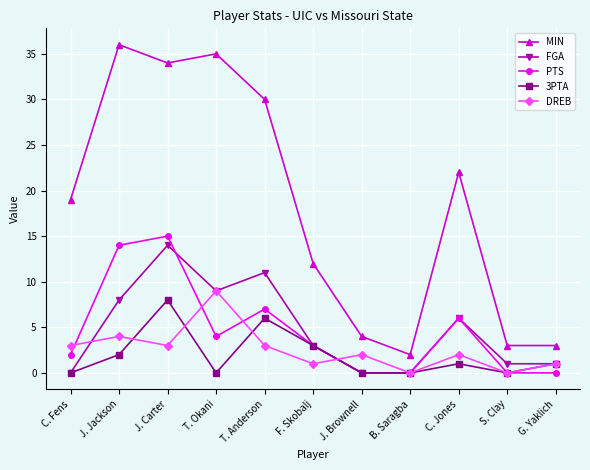

How many values in the FGA series are below 3?

5